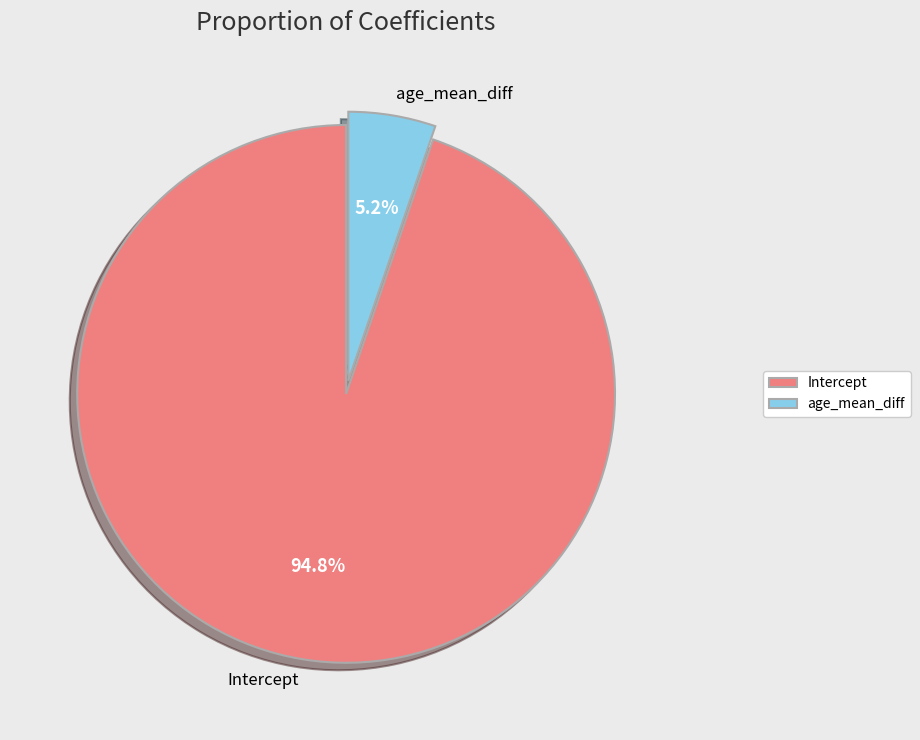

How many slices are in this pie chart?

2